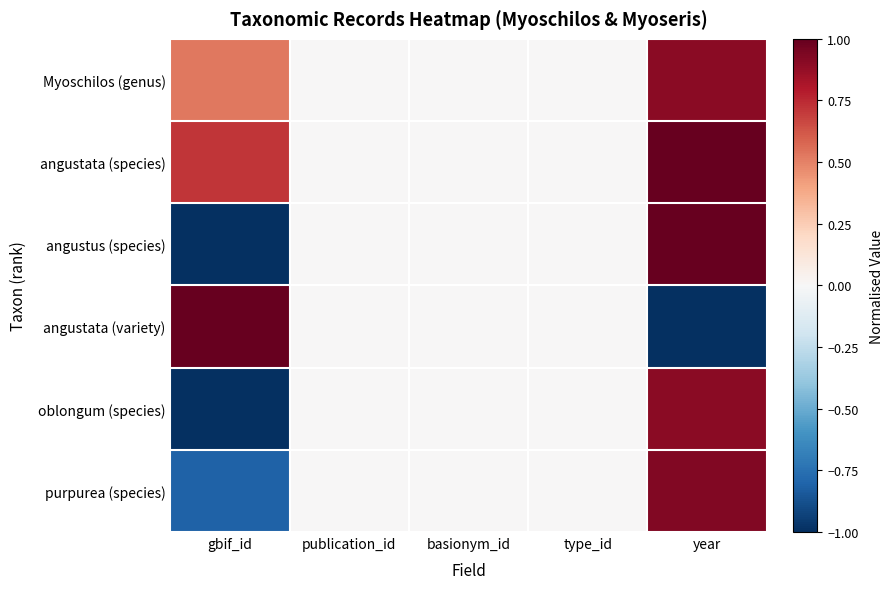

How many series are shown in this chart?

6